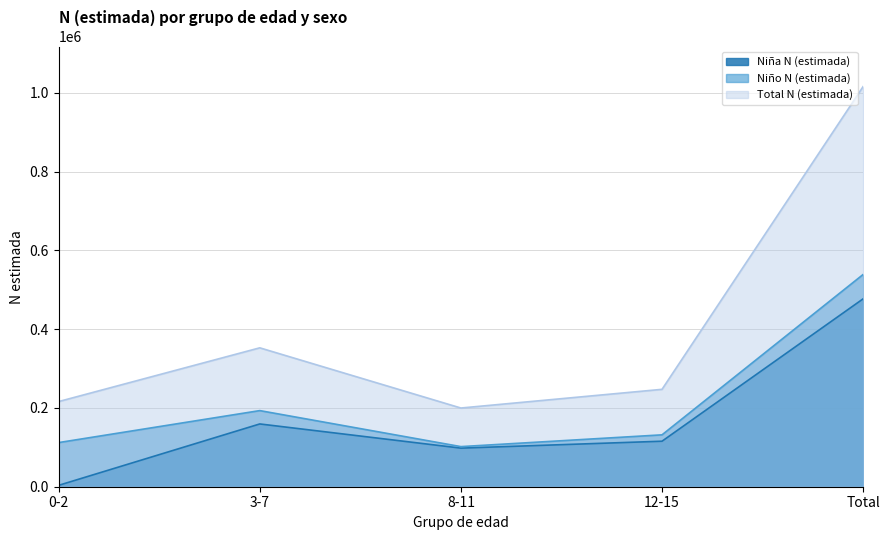

True or false: Total N (estimada) and Niña N (estimada) cross at least once.

False